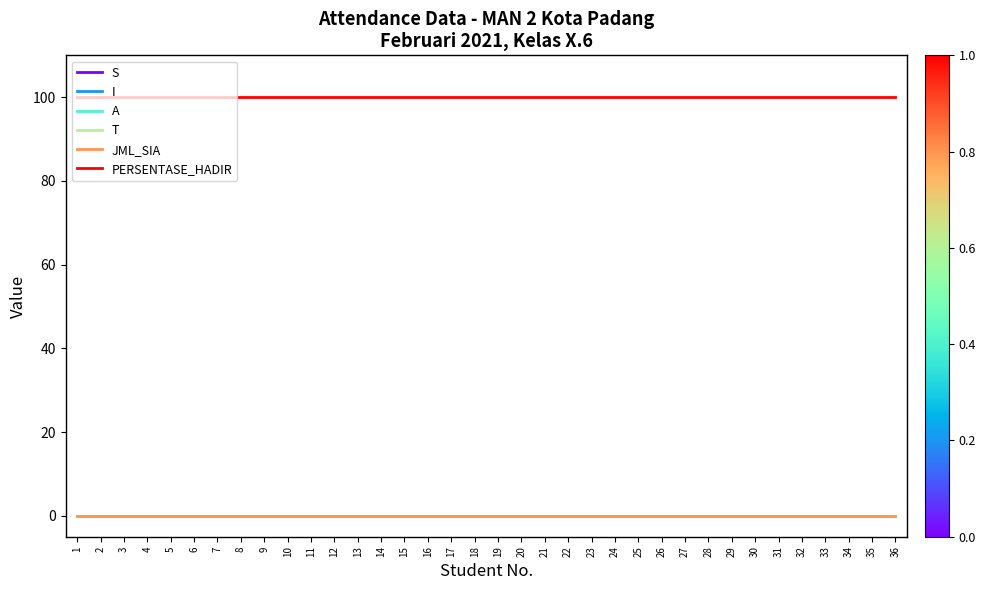

Does the chart have visible grid lines?

No